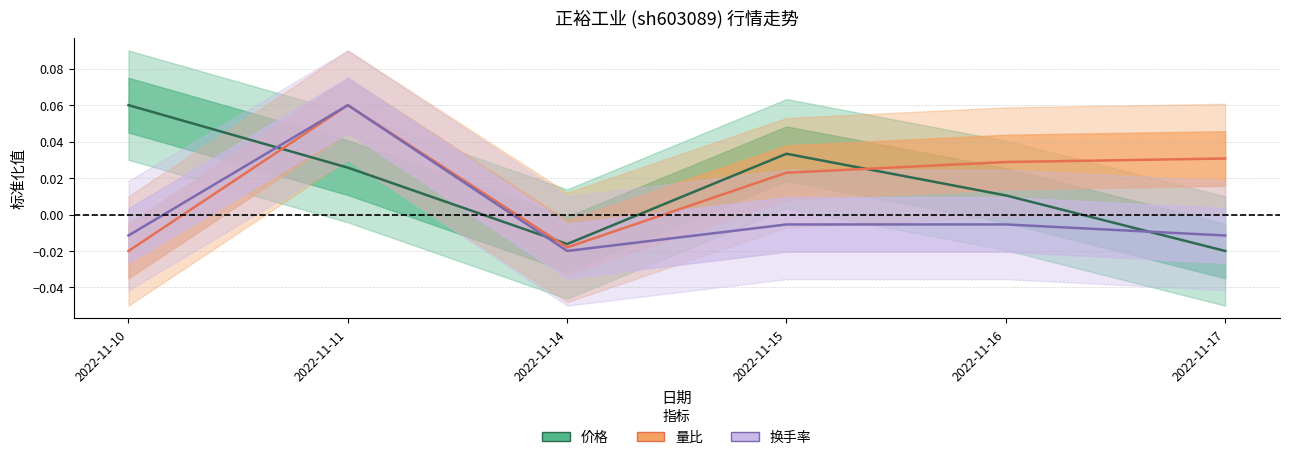

Which has a higher value, 2022-11-11 or 2022-11-17?

2022-11-11